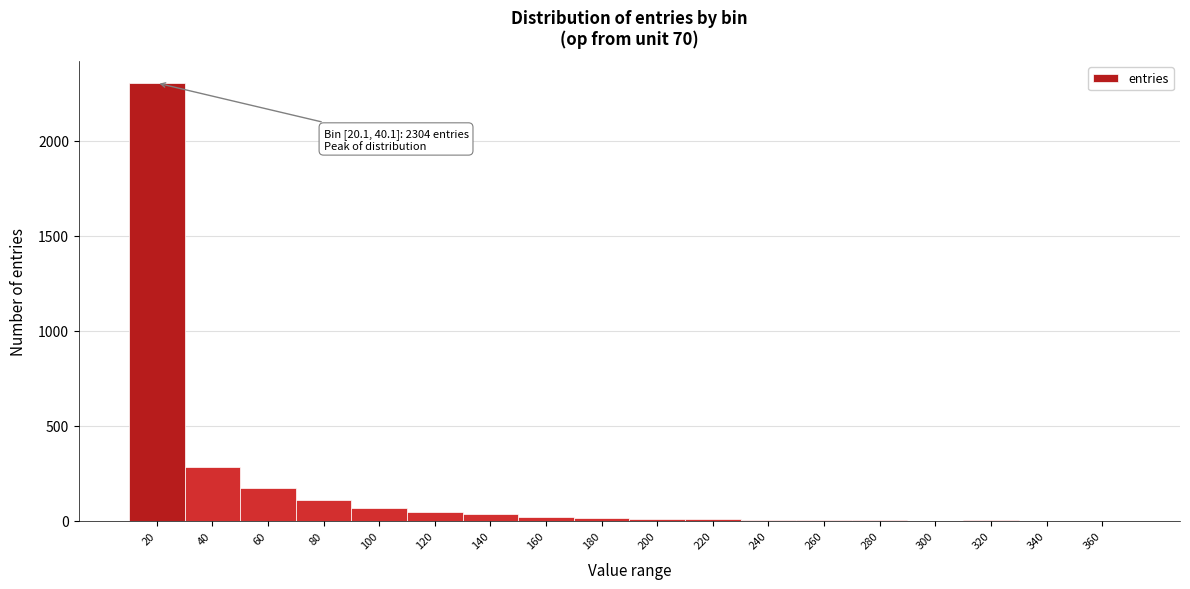

What is the greatest value displayed?

2304